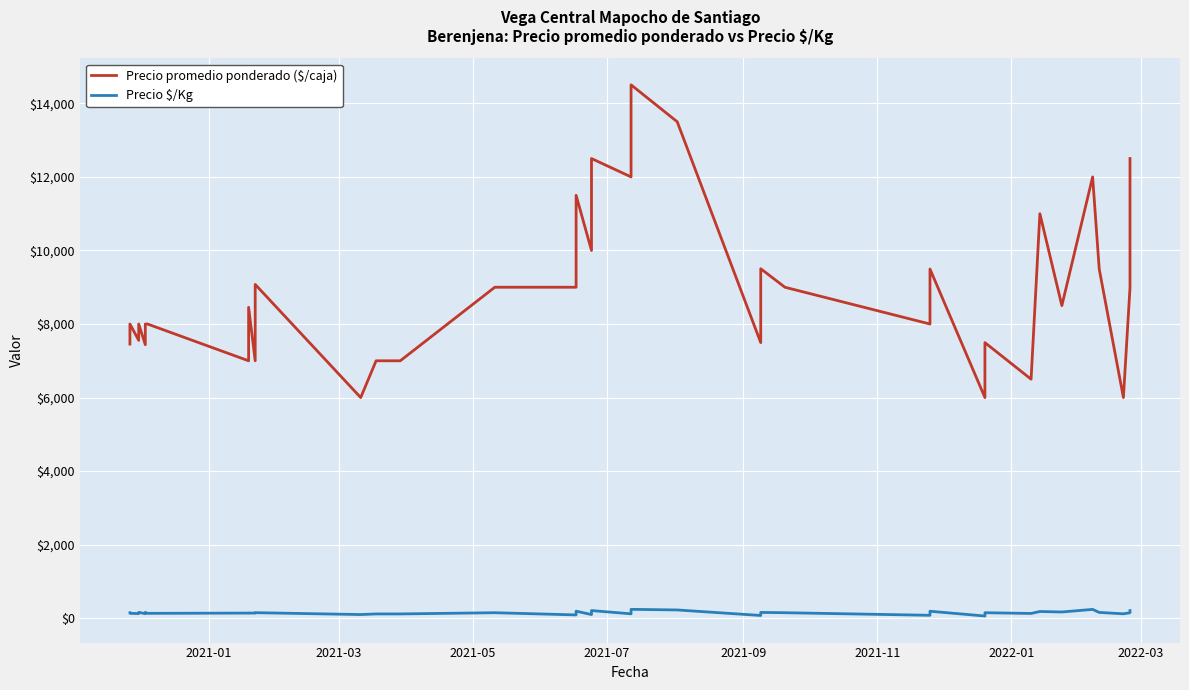

List the series in order of their peak value, lowest first.

Precio $/Kg, Precio promedio ponderado ($/caja)